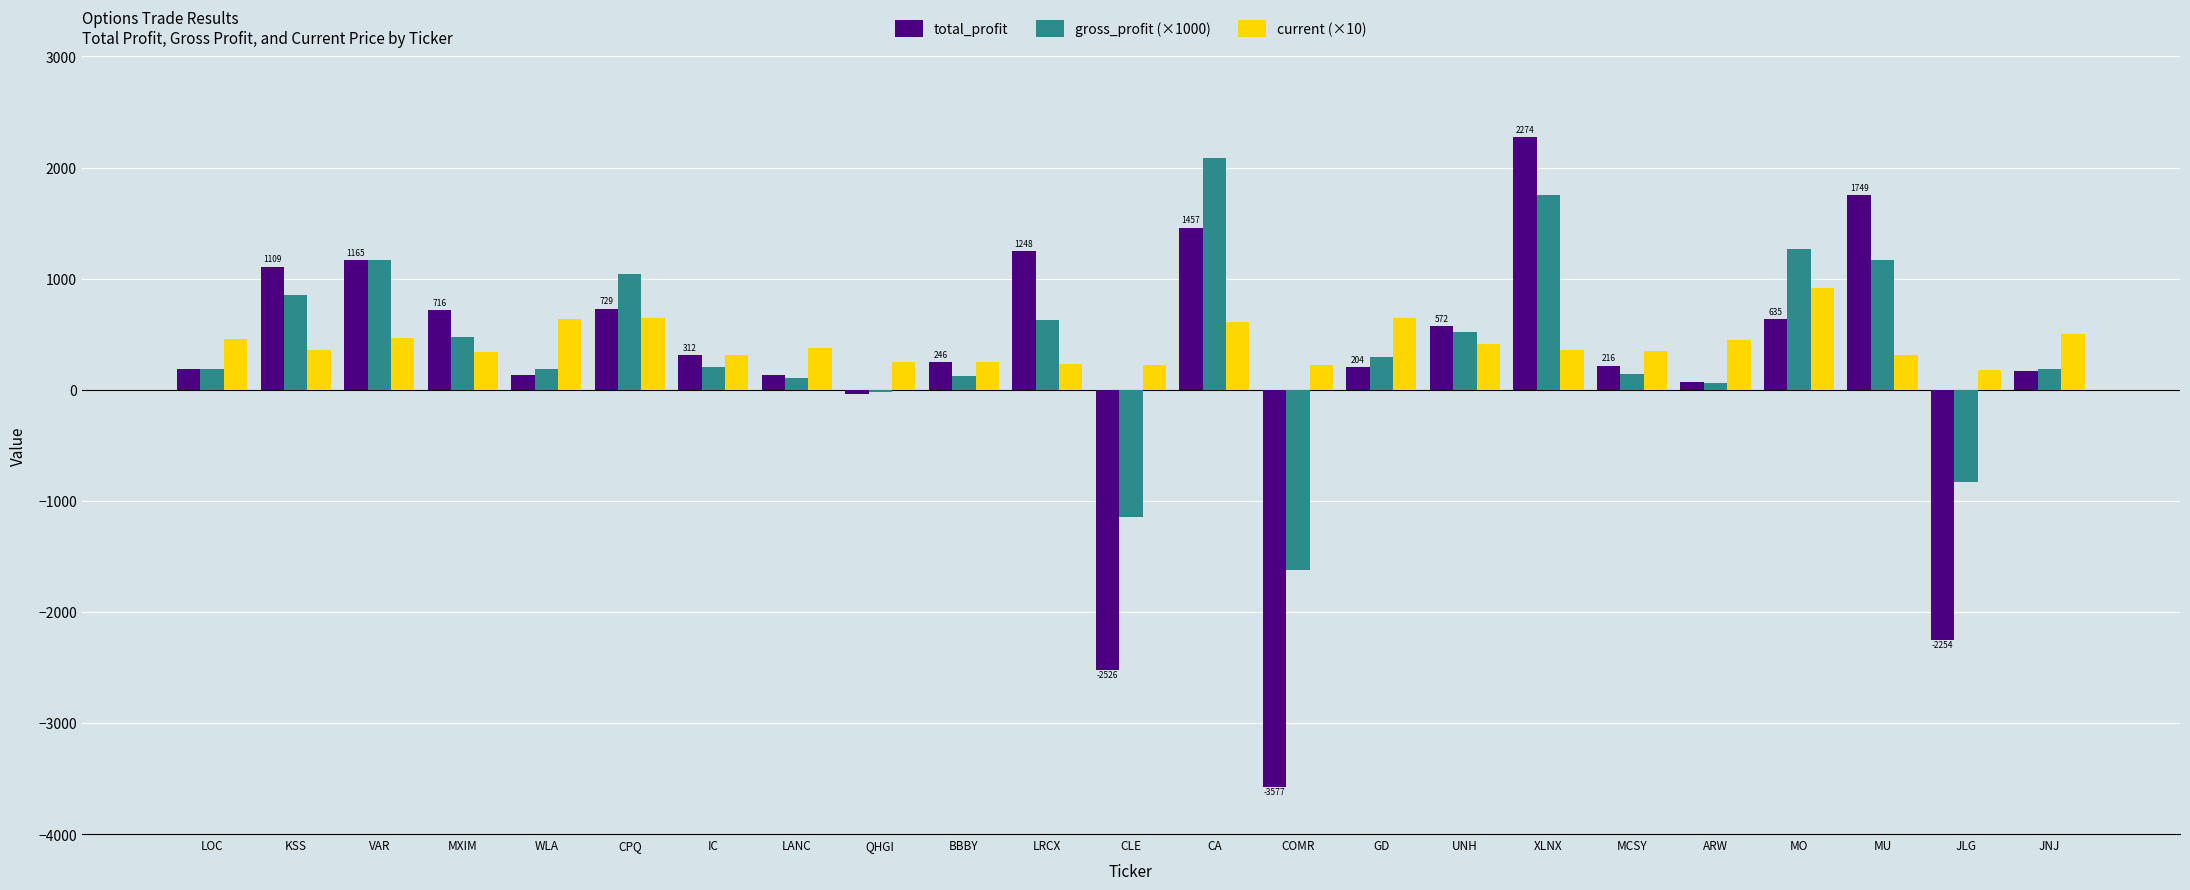

Which label corresponds to the largest value in the chart?

XLNX